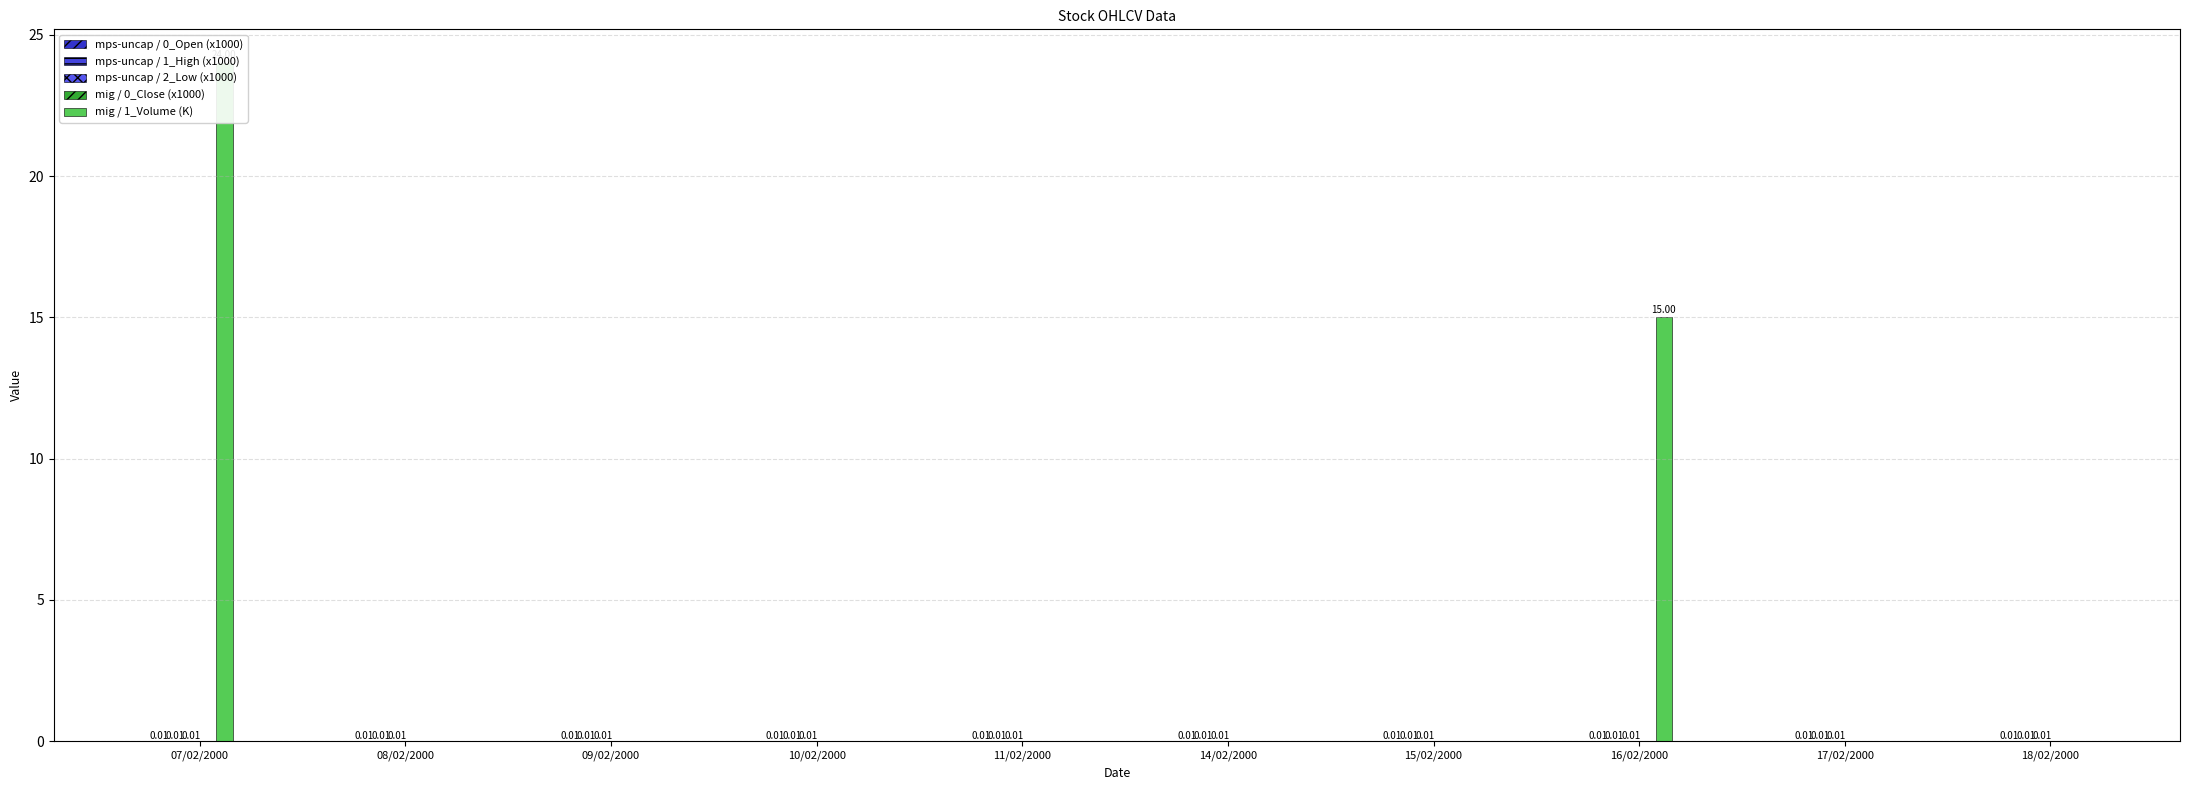

Reading left to right, transcribe all the data shown in this chart.

mps-uncap / 0_Open (x1000): 0.0	0.0	0.0	0.0	0.0	0.0	0.0	0.0	0.0	0.0
mps-uncap / 1_High (x1000): 0.0	0.0	0.0	0.0	0.0	0.0	0.0	0.0	0.0	0.0
mps-uncap / 2_Low (x1000): 0.0	0.0	0.0	0.0	0.0	0.0	0.0	0.0	0.0	0.0
mig / 0_Close (x1000): 0.0	0.0	0.0	0.0	0.0	0.0	0.0	0.0	0.0	0.0
mig / 1_Volume (K): 24.0	0.0	0.0	0.0	0.0	0.0	0.0	15.0	0.0	0.0